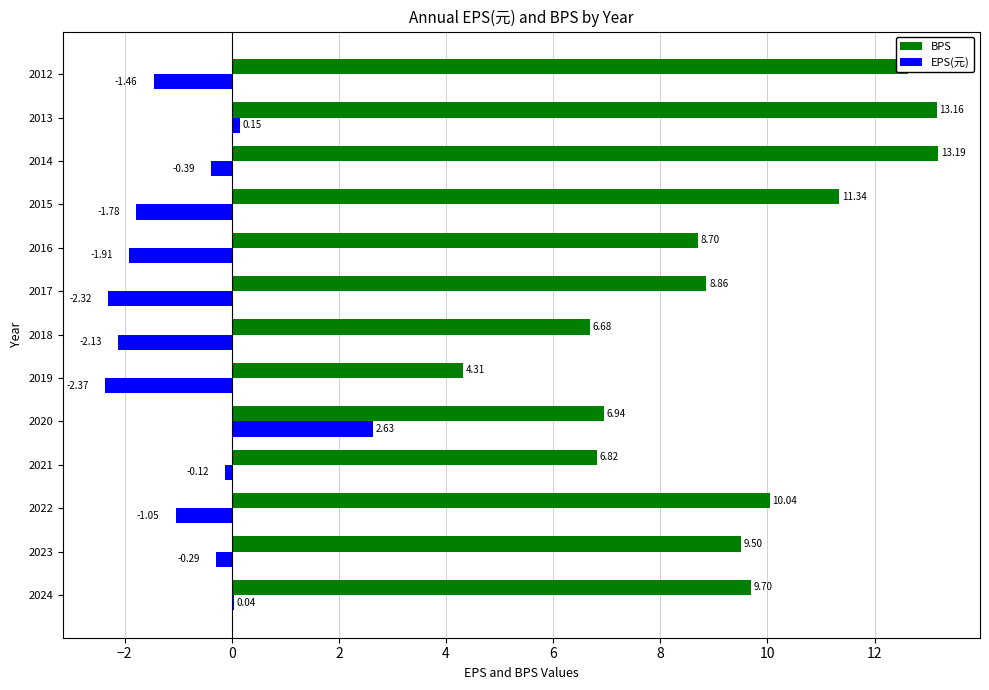

What is the sum of all EPS(元) values?

-11.0